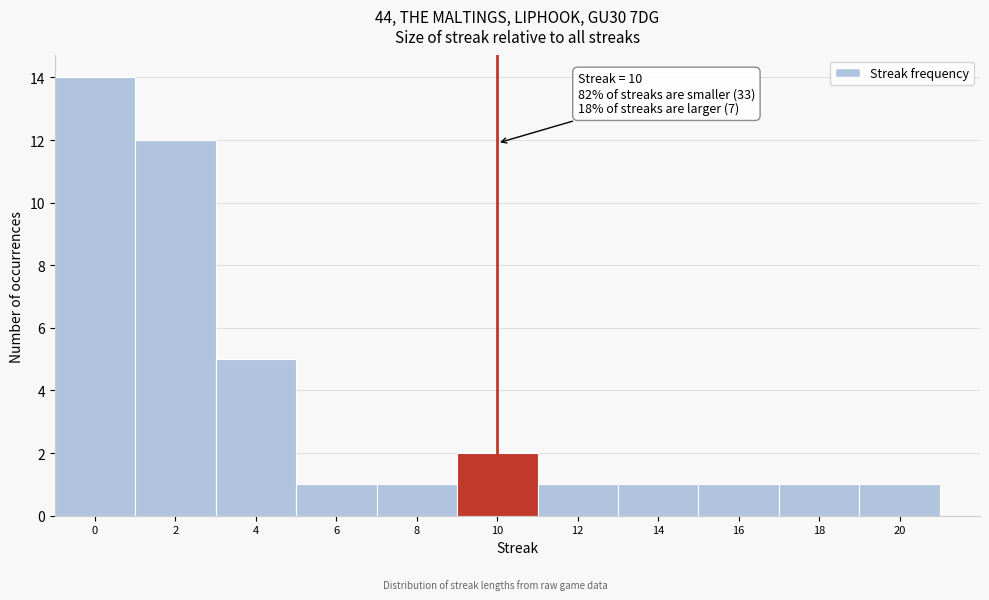

Which range on the x-axis has the tallest bar?

-1 to 1